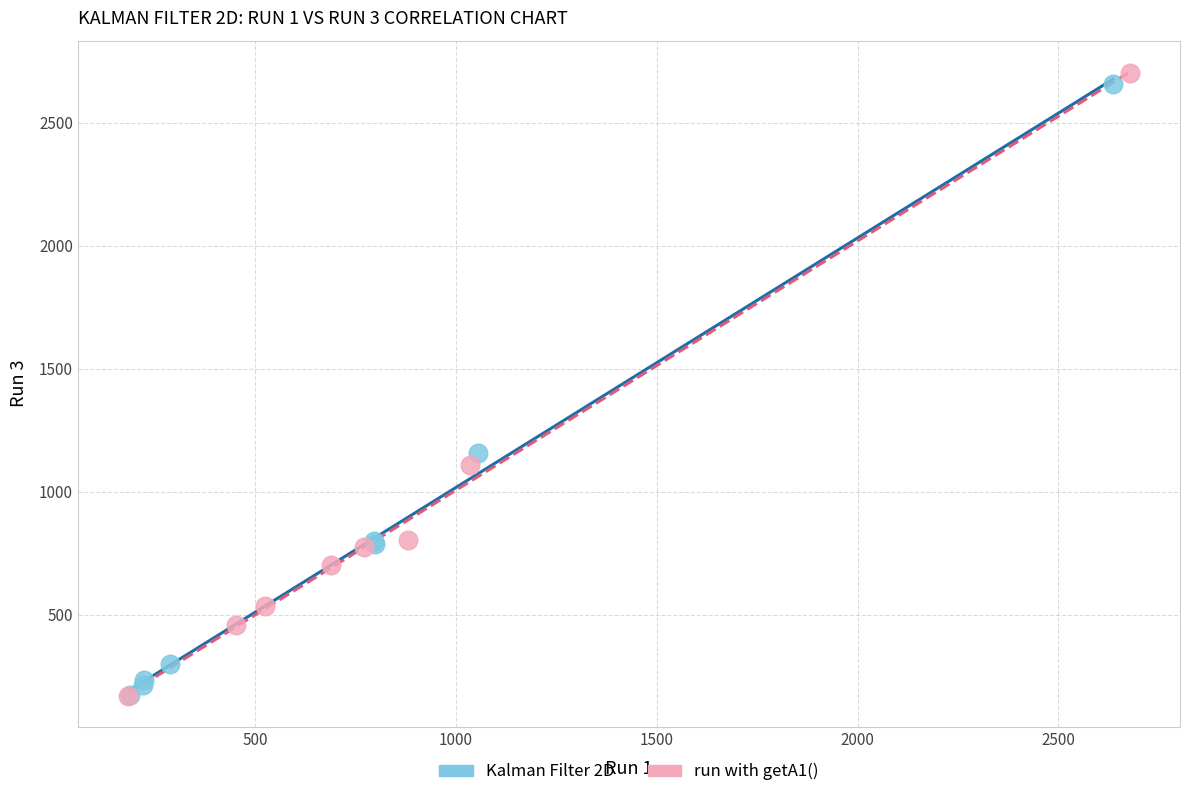

Which series contains the highest Y value?

run with getA1()